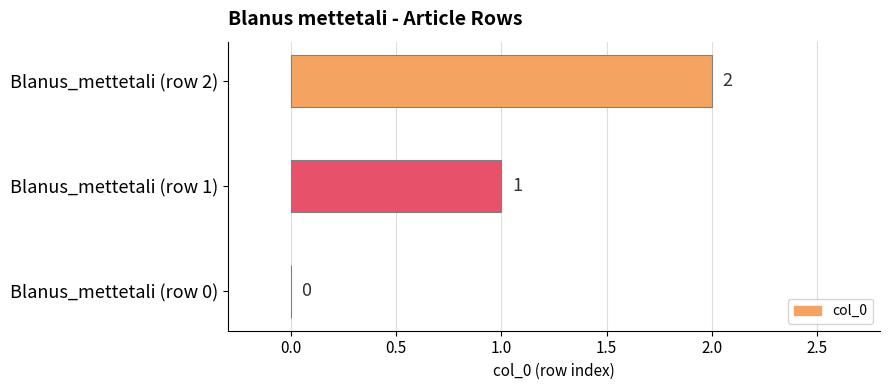

Does the chart contain stacked bars?

No